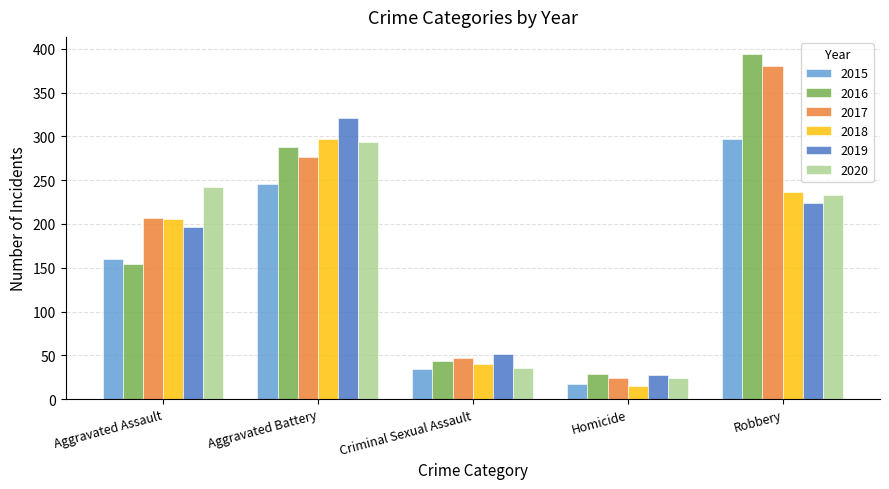

True or false: 2018 has a value of 297 at Aggravated Battery.

True